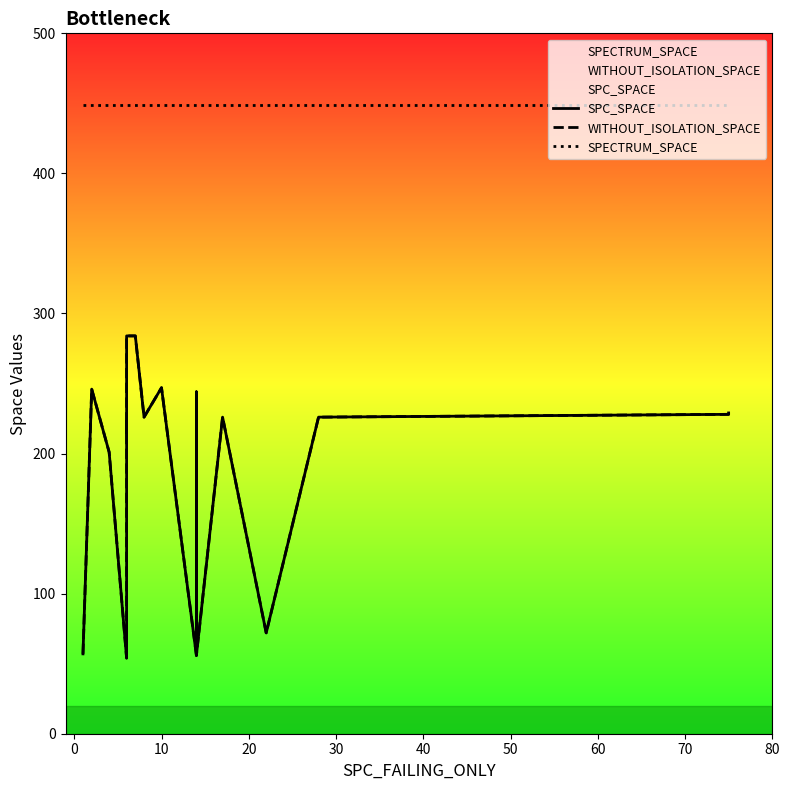

True or false: SPECTRUM_SPACE and SPC_SPACE intersect in this chart.

False